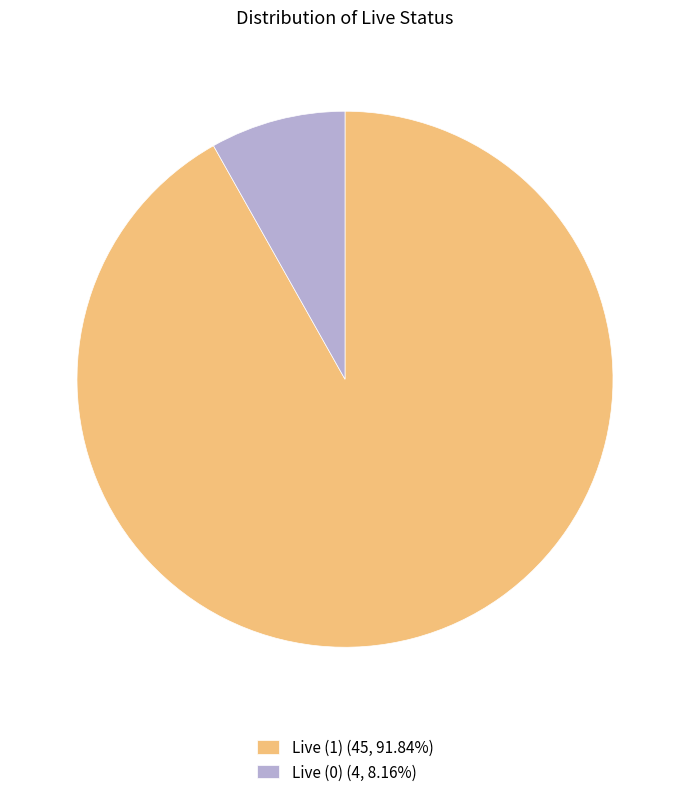

Which category has the smallest portion of the pie?

Live (0)